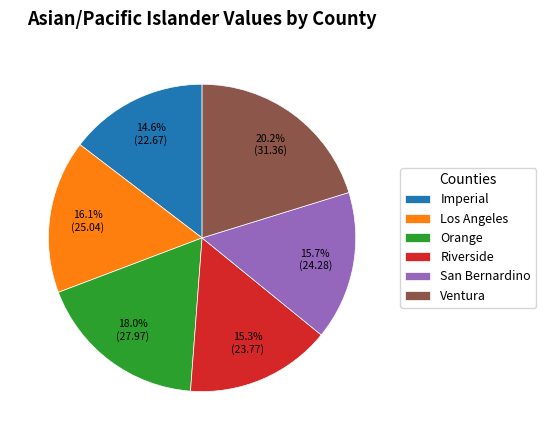

Which category has the biggest portion of the pie?

Ventura